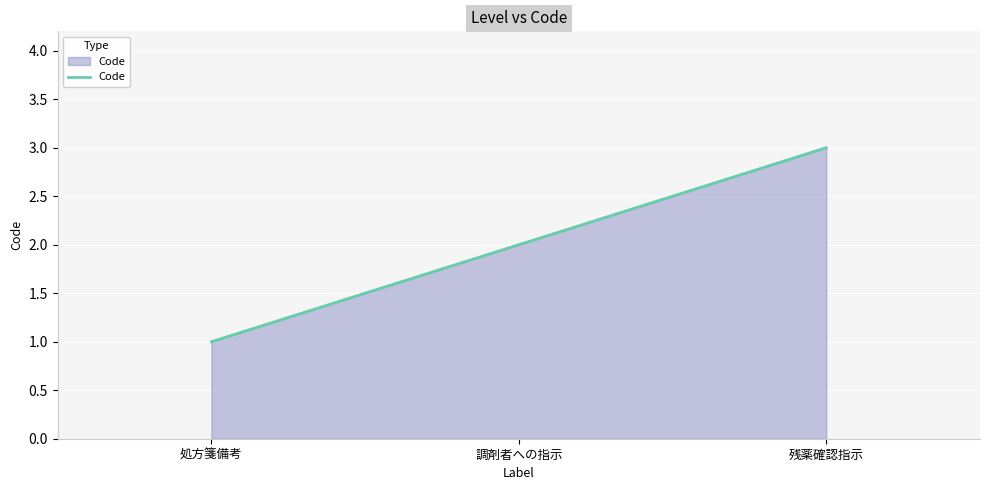

How many categories are shown in the chart?

3